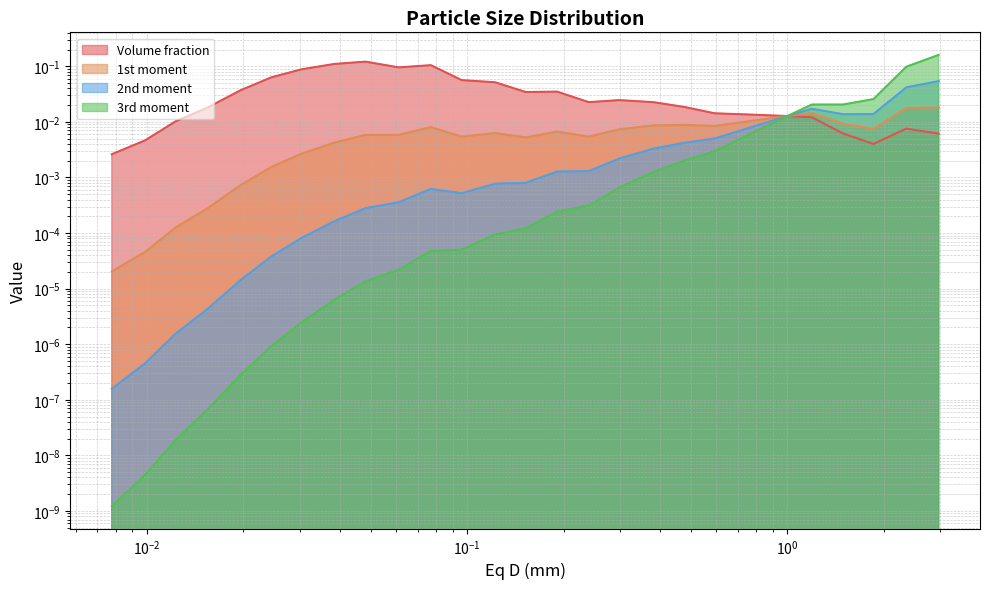

Is it true that 1st moment equals 0.0 at 0.007765329?

True